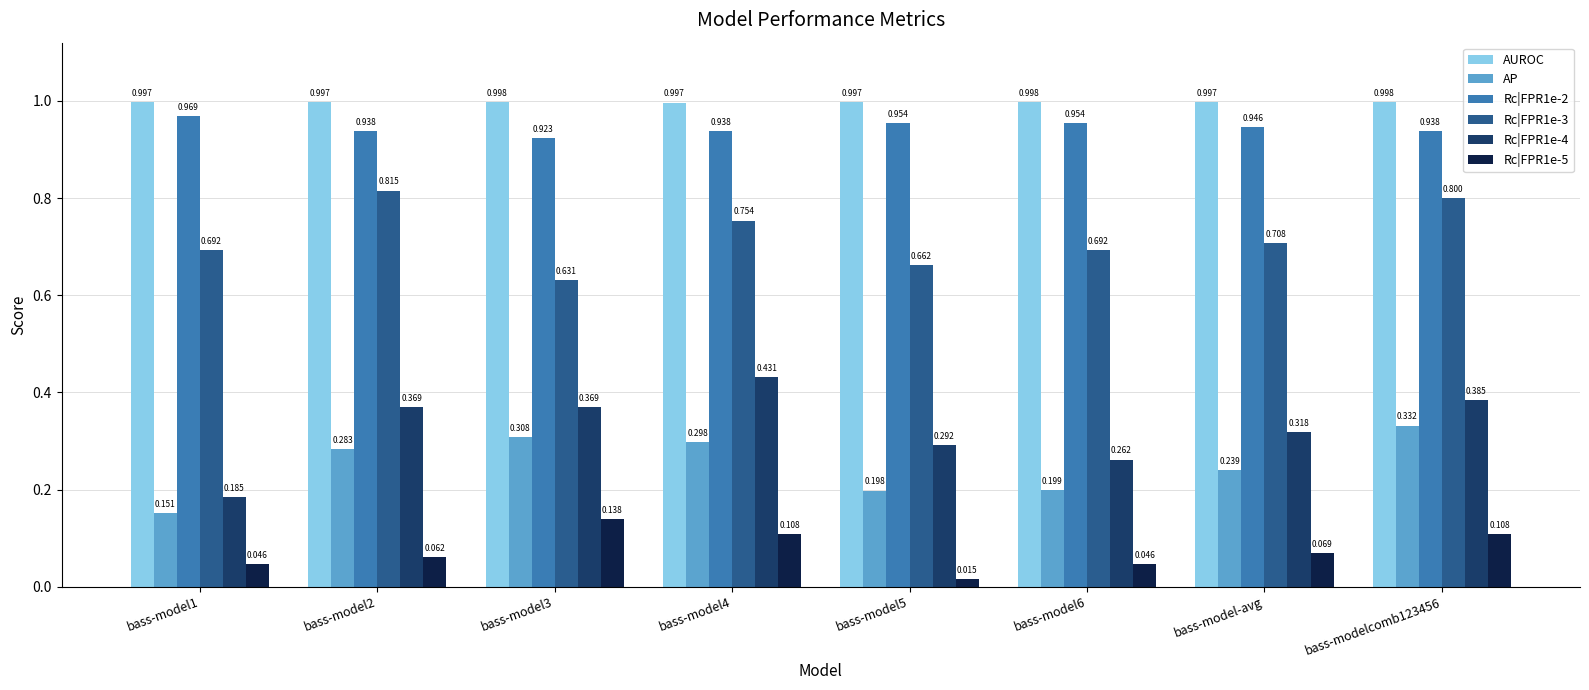

At which label is Rc|FPR1e-2 closest to 0?

bass-model3